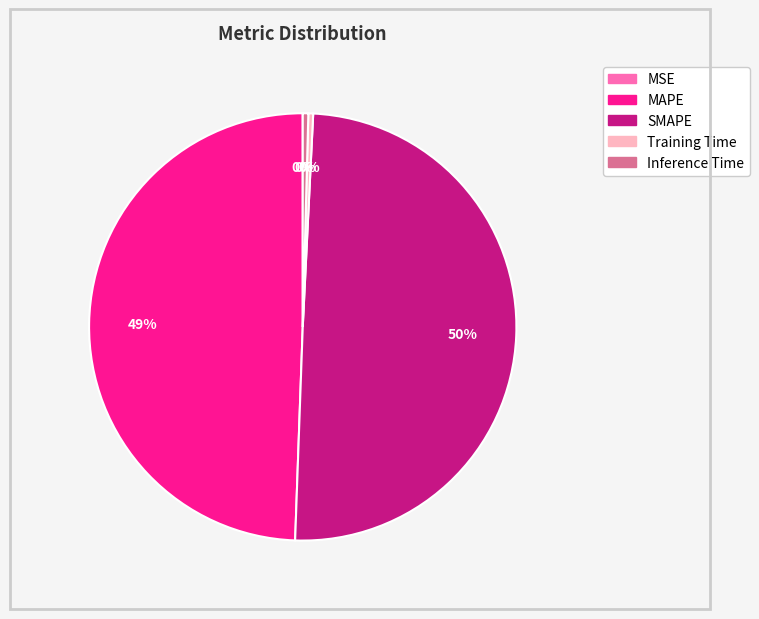

To the nearest percent, what is the difference between the MAPE and Training Time slice percentages?

49%